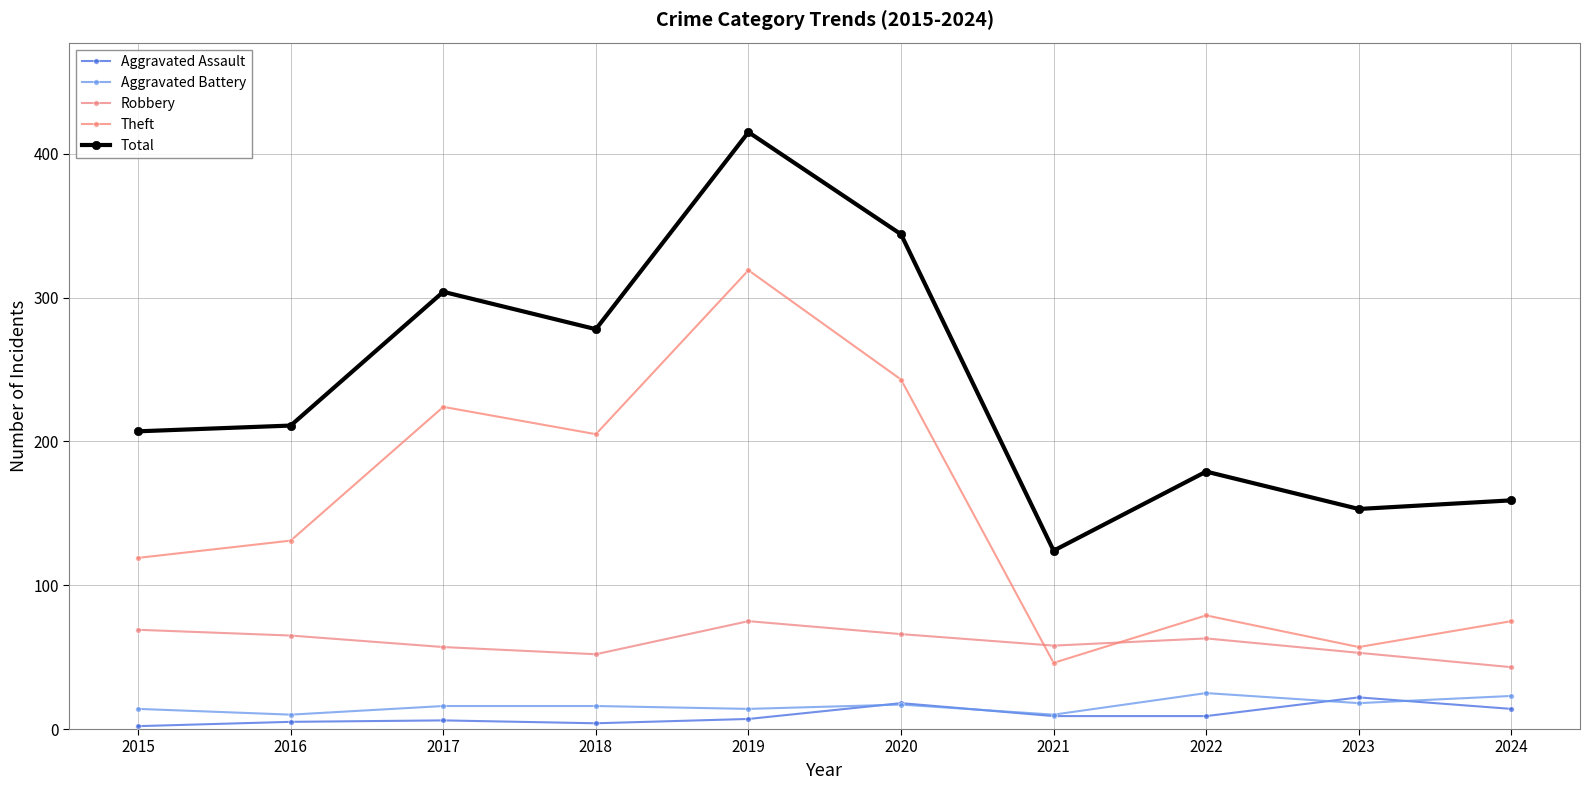

What is the maximum value shown in the chart?

415